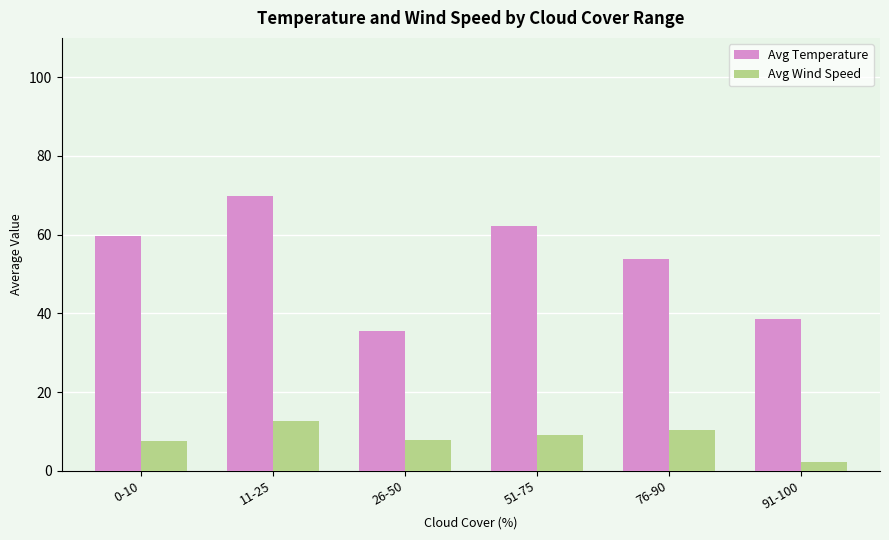

The value of Avg Temperature at 51-75 is 43.4. True or false?

False